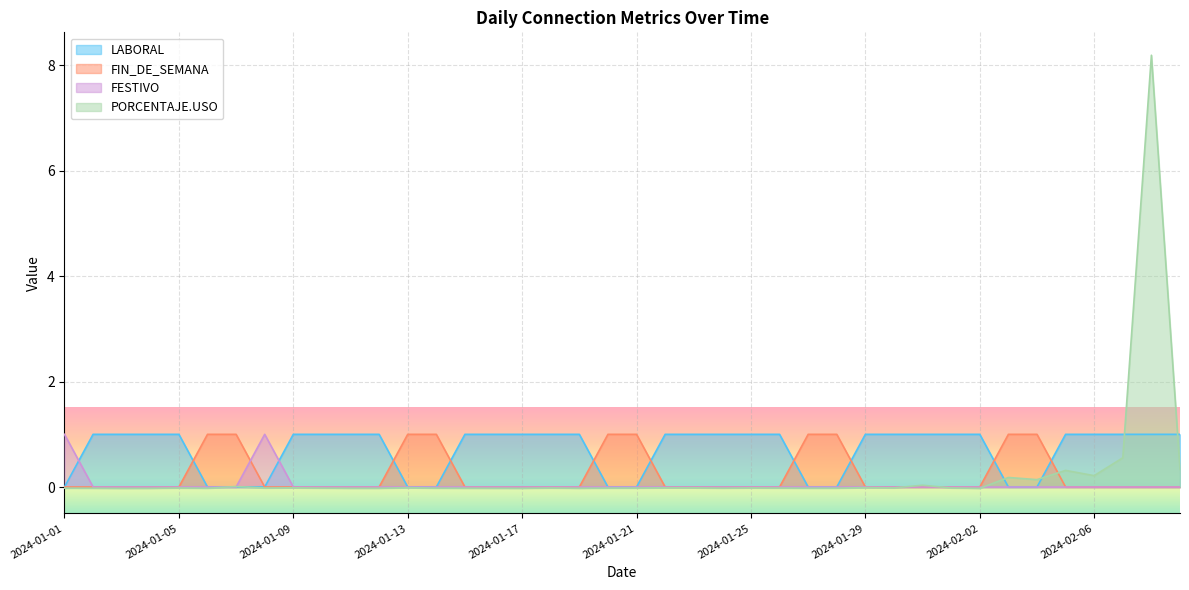

How many series are shown in this chart?

4